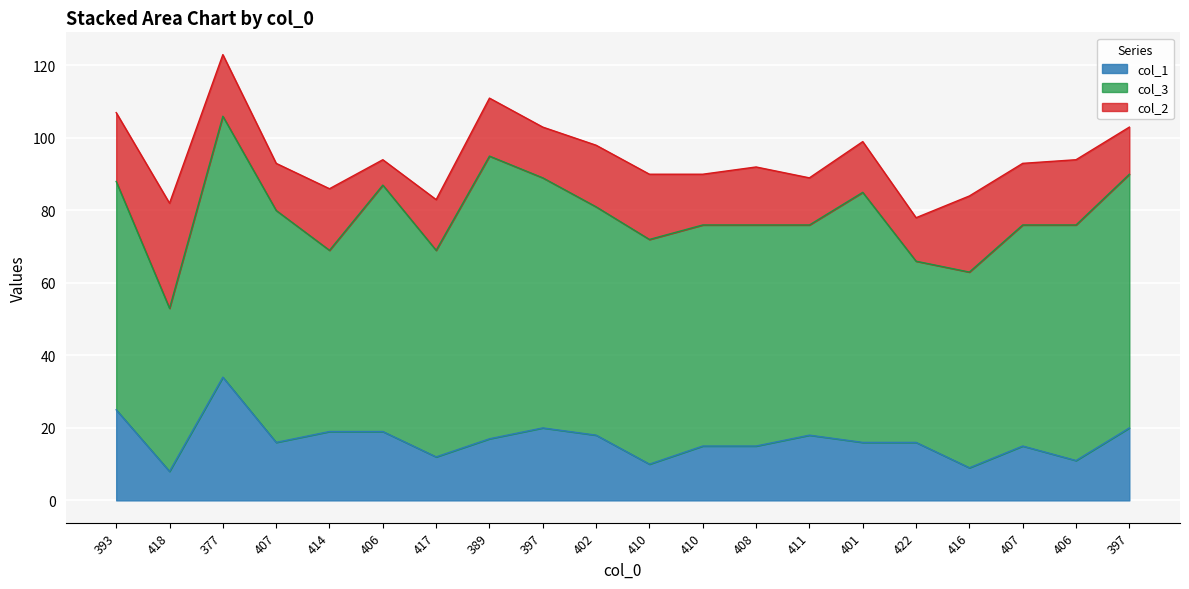

At how many categories does at least one series exceed 29?

20